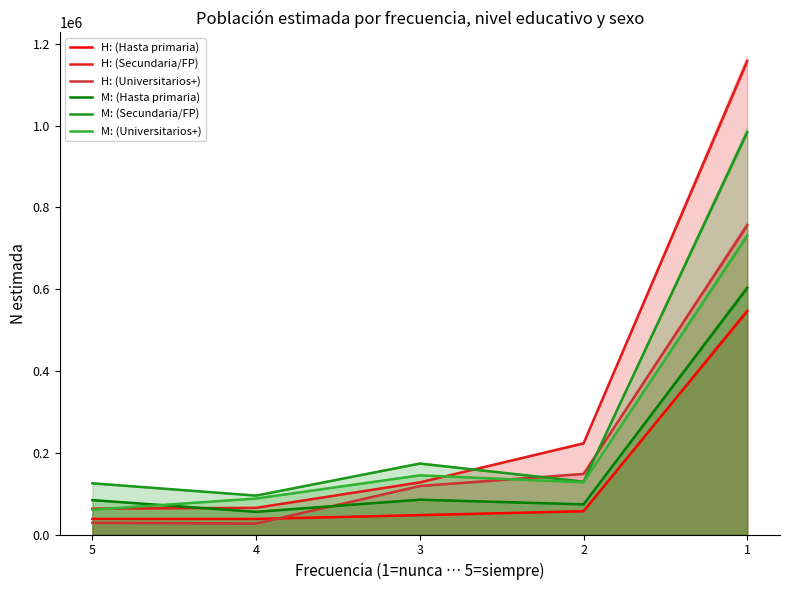

How many data points does each series have?

5